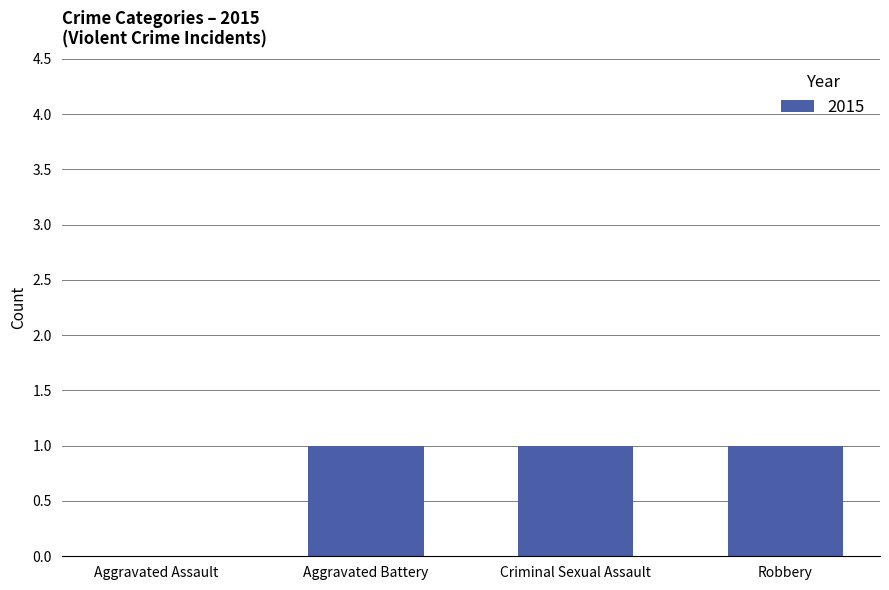

What is the sum of all values?

3